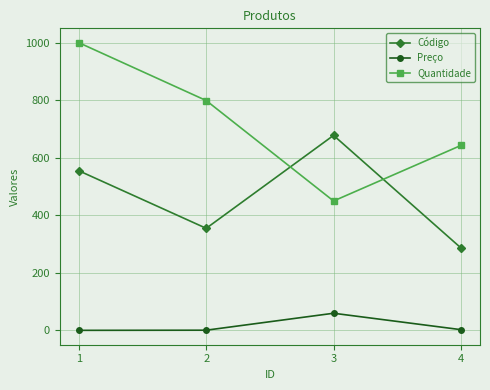

After their last crossing, which series has the higher values: Código or Quantidade?

Quantidade